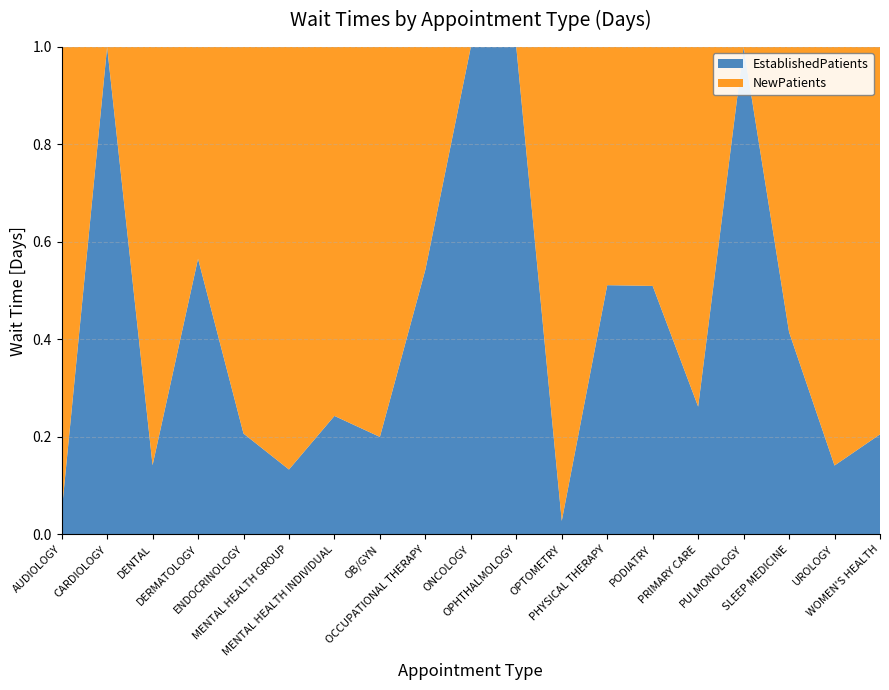

Reading left to right, transcribe all the data shown in this chart.

EstablishedPatients: AUDIOLOGY=2.8	CARDIOLOGY=1.8	DENTAL=16.2	DERMATOLOGY=54.3	ENDOCRINOLOGY=4.8	MENTAL HEALTH GROUP=4.3	MENTAL HEALTH INDIVIDUAL=4.4	OB/GYN=7.4	OCCUPATIONAL THERAPY=16.4	ONCOLOGY=0.6	OPHTHALMOLOGY=34.6	OPTOMETRY=2.3	PHYSICAL THERAPY=22.6	PODIATRY=5.2	PRIMARY CARE=8.6	PULMONOLOGY=6.5	SLEEP MEDICINE=116.2	UROLOGY=21.4	WOMEN'S HEALTH=9.3
NewPatients: AUDIOLOGY=59.1	CARDIOLOGY=0.0	DENTAL=97.9	DERMATOLOGY=41.7	ENDOCRINOLOGY=18.4	MENTAL HEALTH GROUP=28.0	MENTAL HEALTH INDIVIDUAL=13.7	OB/GYN=29.6	OCCUPATIONAL THERAPY=13.8	ONCOLOGY=0.0	OPHTHALMOLOGY=0.0	OPTOMETRY=80.9	PHYSICAL THERAPY=21.6	PODIATRY=5.0	PRIMARY CARE=24.2	PULMONOLOGY=0.0	SLEEP MEDICINE=163.8	UROLOGY=130.0	WOMEN'S HEALTH=36.0